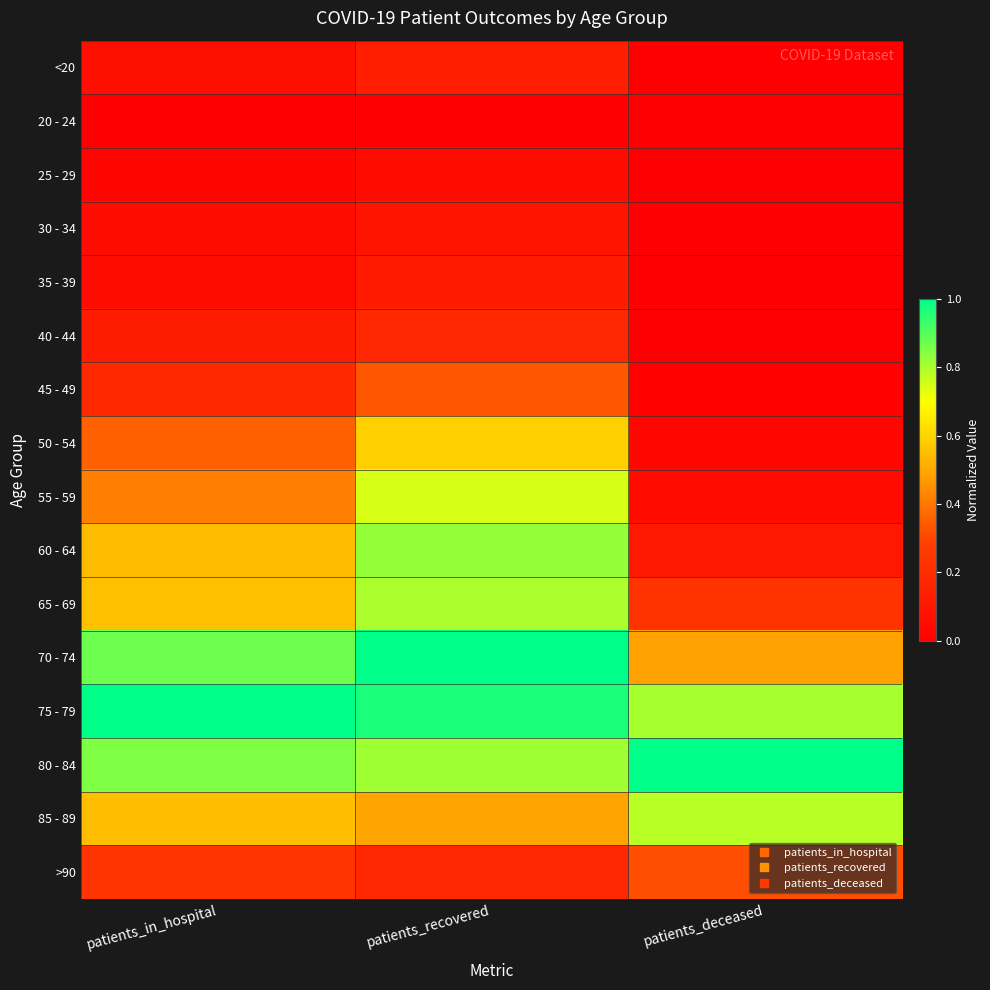

At which category is the sum across all series the highest?

patients_recovered